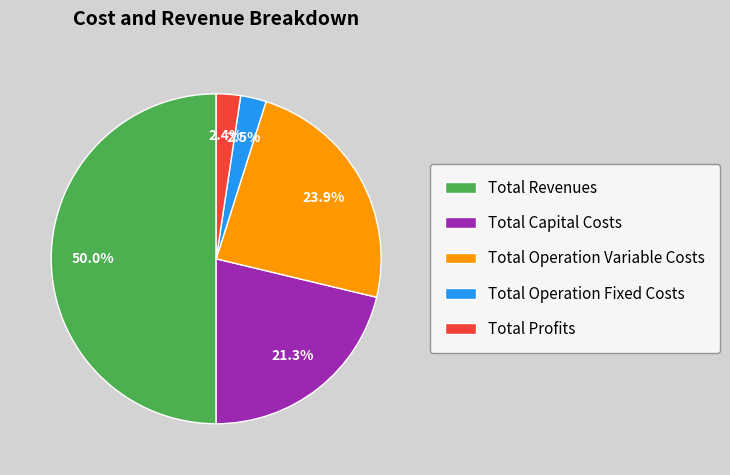

To the nearest percent, what is the difference between the Total Operation Variable Costs and Total Capital Costs slice percentages?

3%